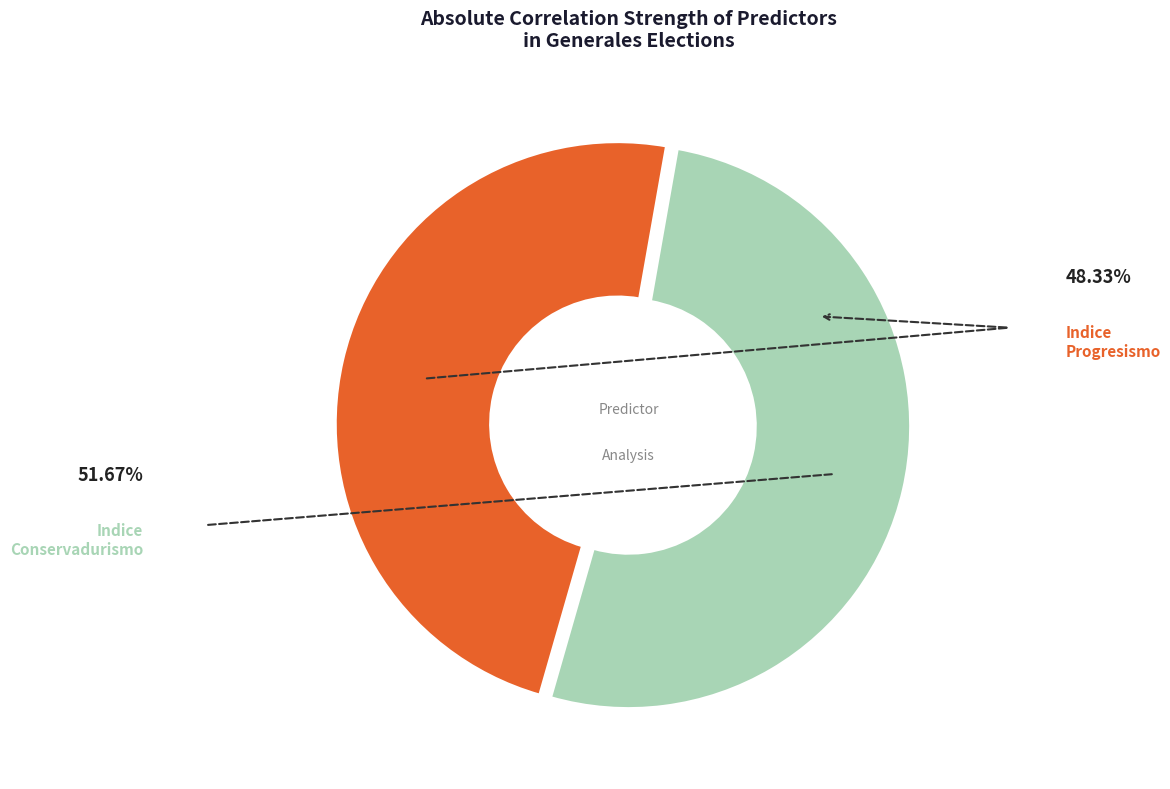

Does Indice_Conservadurismo account for over 50% of the chart?

No